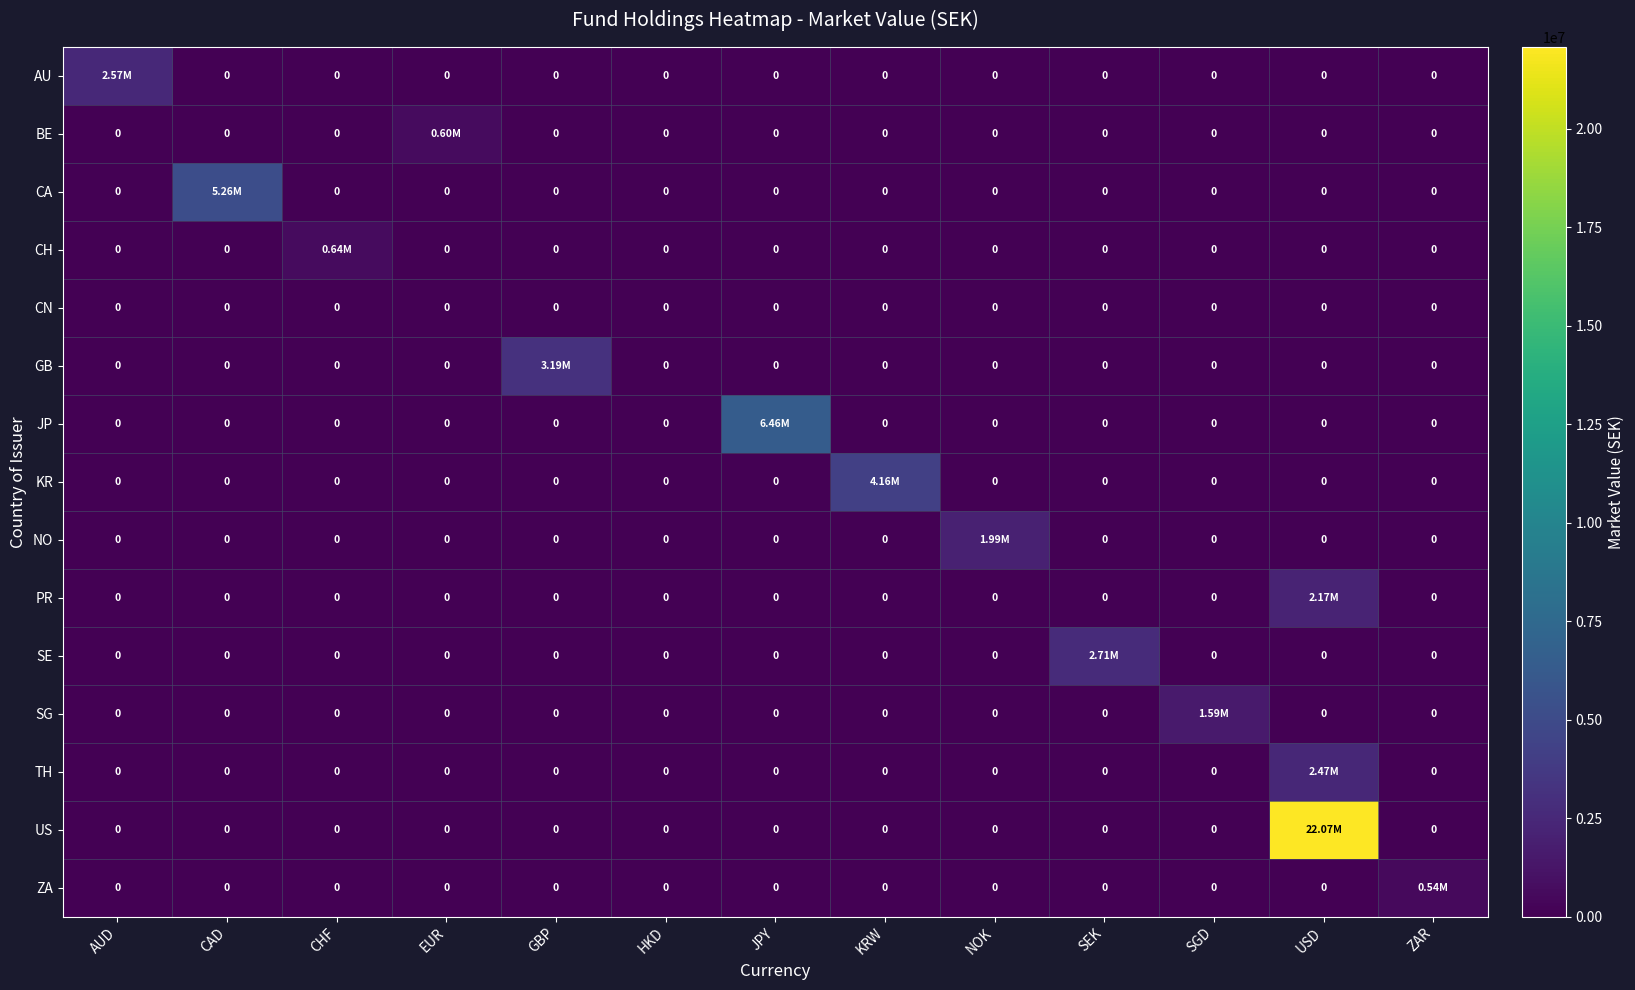

What is the greatest value displayed?

22070623